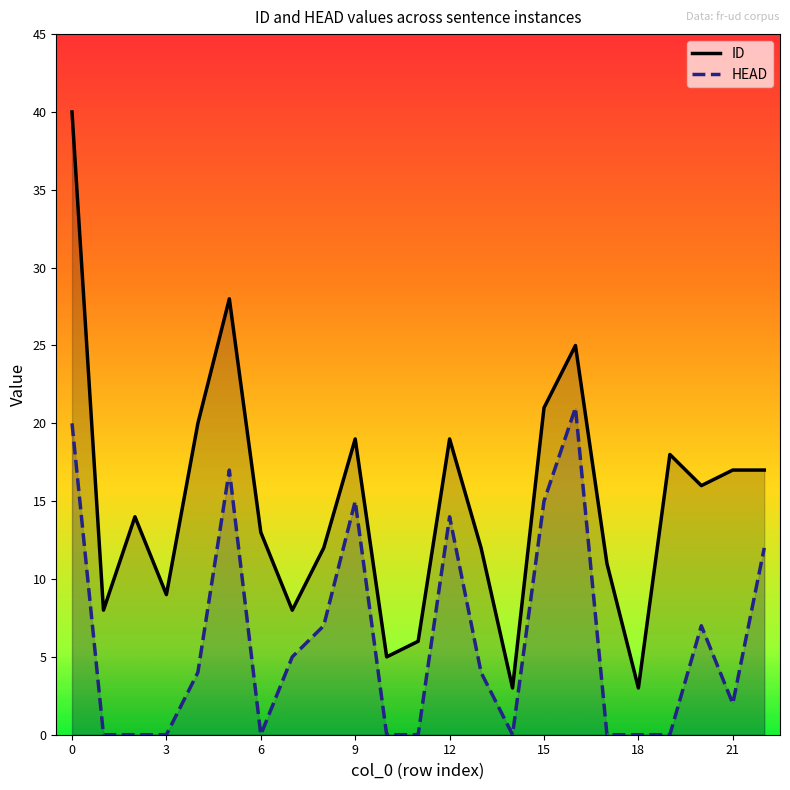

List the series in order of their overall mean, highest first.

ID, HEAD